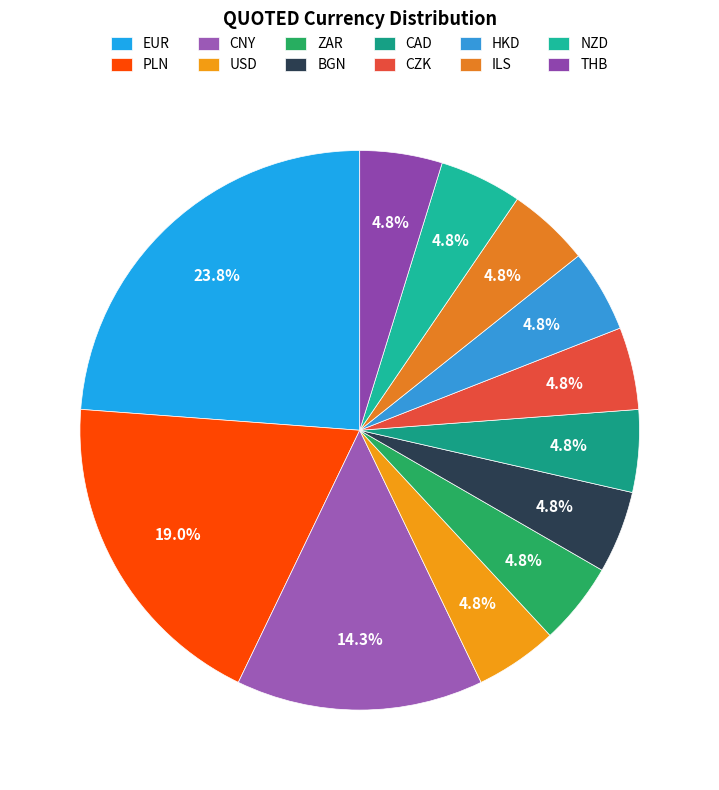

Does CNY represent more than half of the total?

No